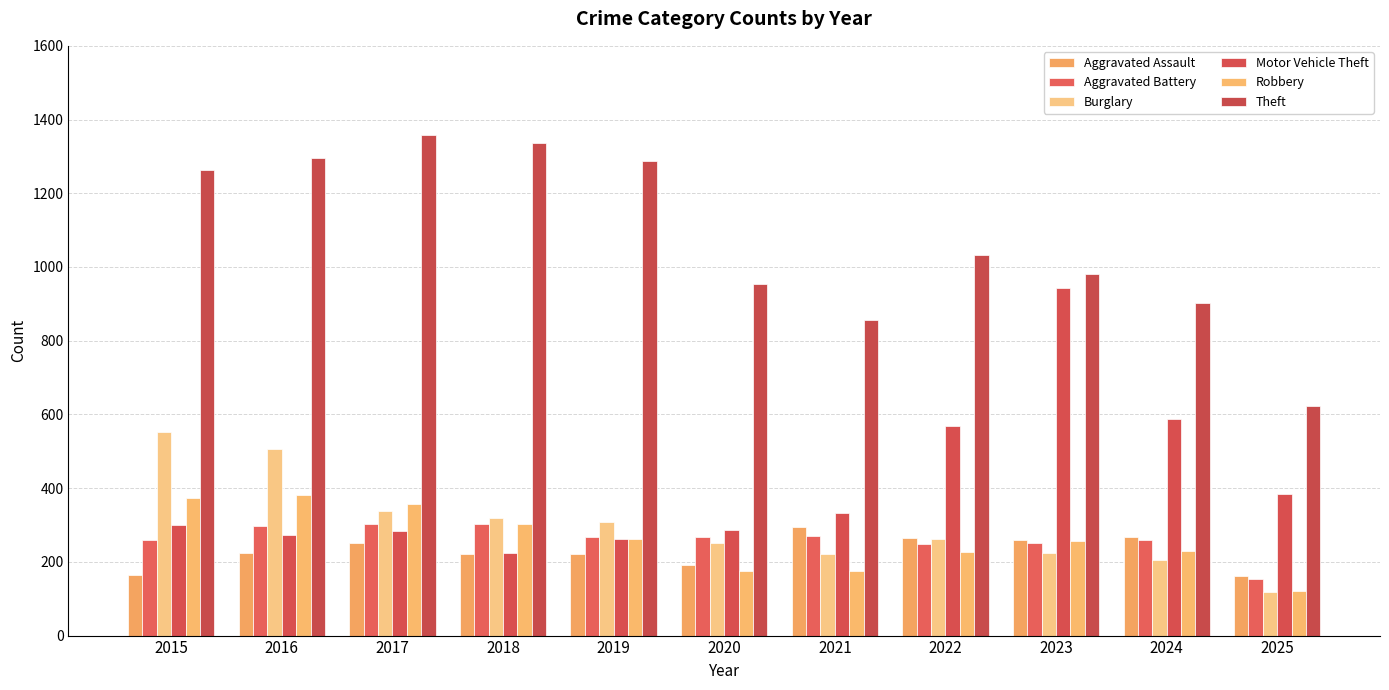

Reading left to right, extract all data points from this chart.

Aggravated Assault: 2015=164	2016=225	2017=251	2018=220	2019=220	2020=192	2021=295	2022=264	2023=259	2024=267	2025=162
Aggravated Battery: 2015=259	2016=298	2017=303	2018=302	2019=267	2020=268	2021=270	2022=249	2023=251	2024=259	2025=153
Burglary: 2015=552	2016=505	2017=339	2018=319	2019=308	2020=250	2021=220	2022=263	2023=225	2024=205	2025=119
Motor Vehicle Theft: 2015=299	2016=272	2017=285	2018=225	2019=262	2020=287	2021=332	2022=569	2023=943	2024=588	2025=383
Robbery: 2015=372	2016=381	2017=356	2018=302	2019=263	2020=174	2021=175	2022=227	2023=257	2024=230	2025=121
Theft: 2015=1263	2016=1297	2017=1359	2018=1337	2019=1288	2020=954	2021=856	2022=1032	2023=980	2024=903	2025=623